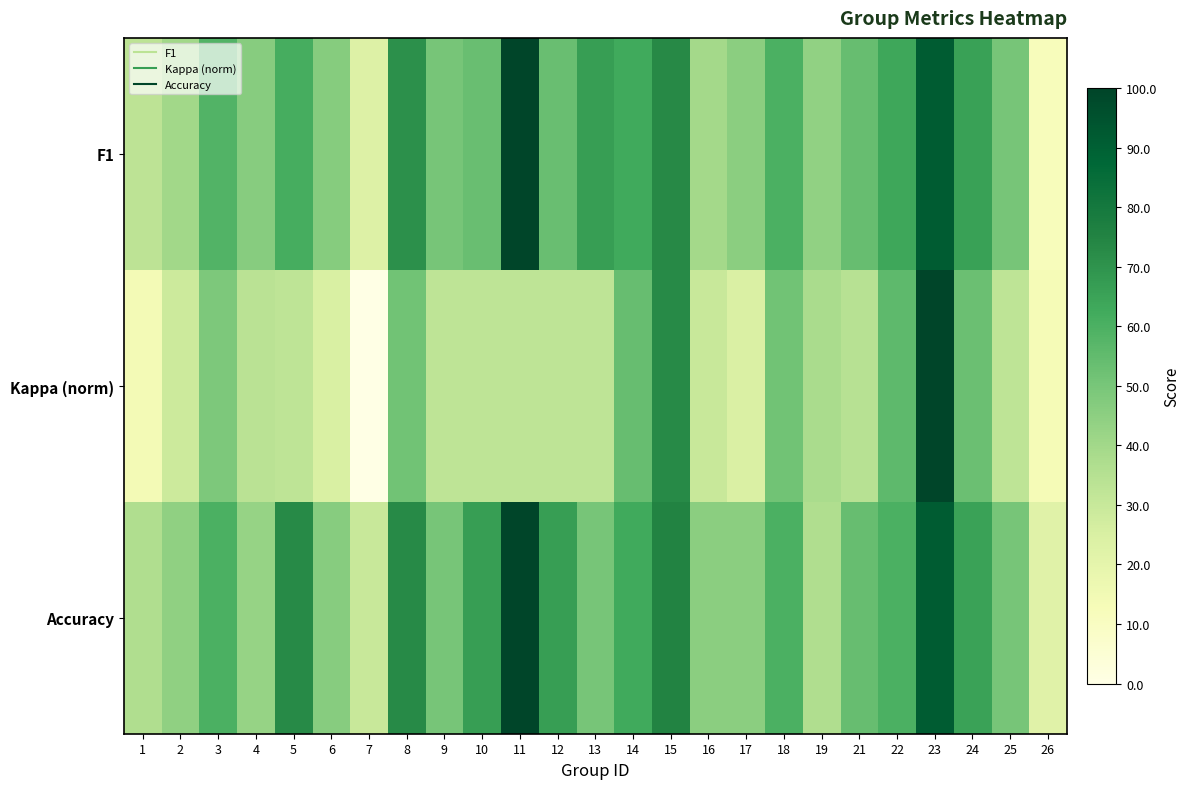

At how many categories does at least one series exceed 0?

25